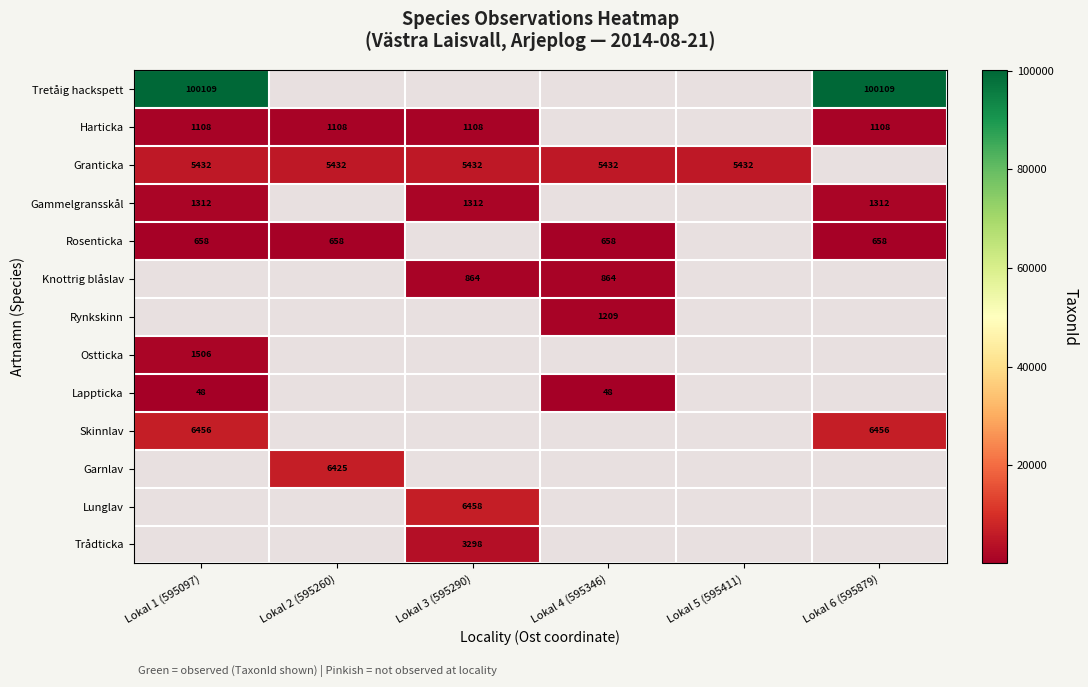

The value of Granticka at Lokal 5 (595411) is 7666. True or false?

False